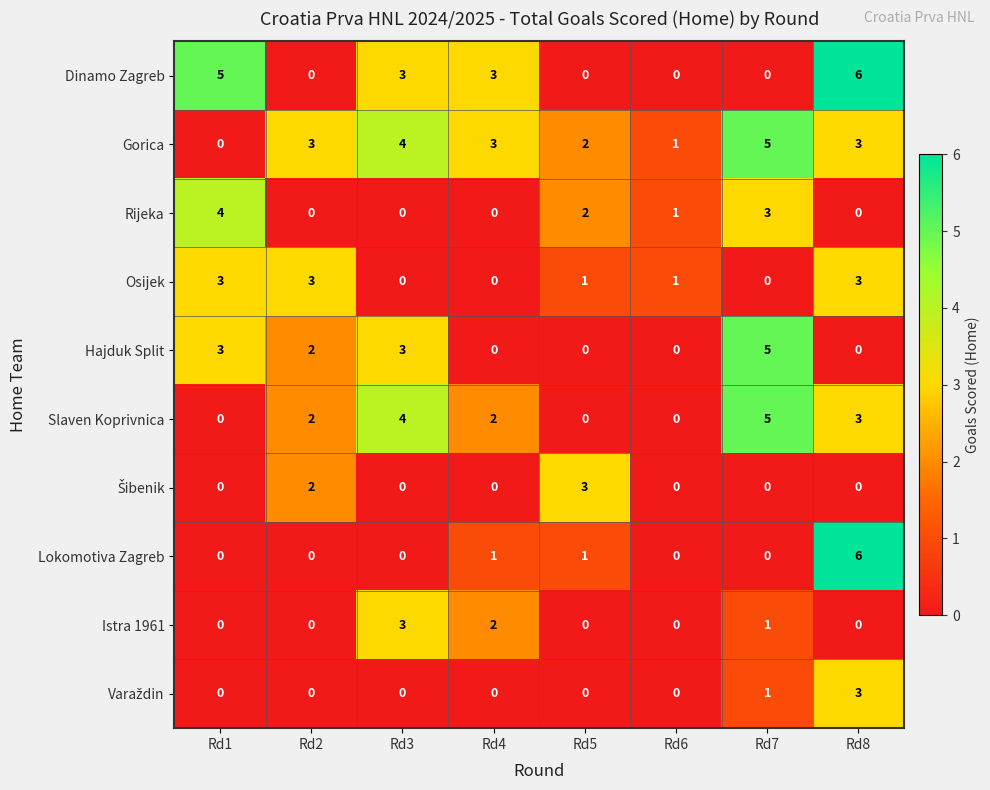

Is it true that Osijek equals 2 at Rd7?

False